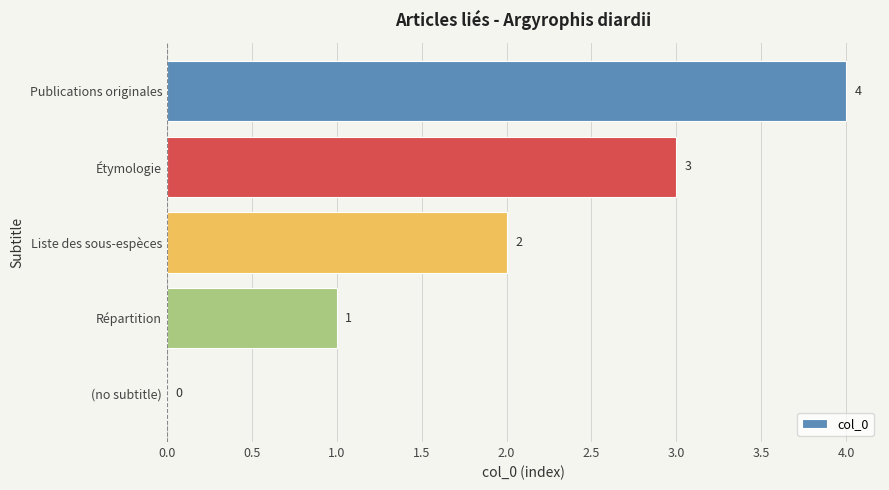

What is the change in value from Répartition to Liste des sous-espèces?

+1